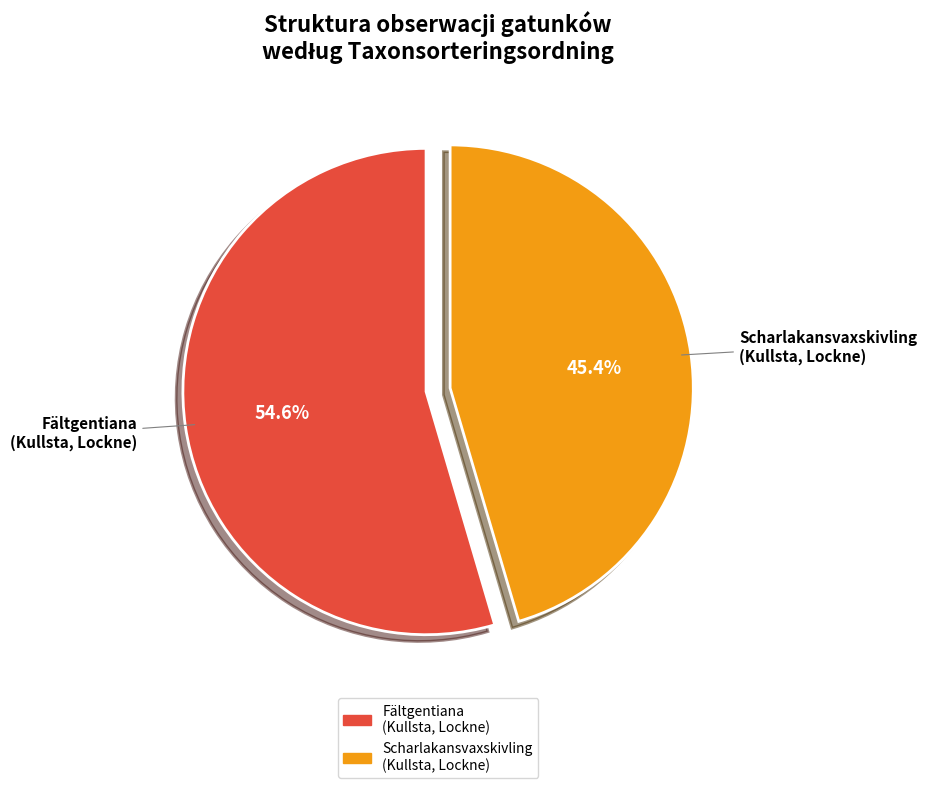

Between Scharlakansvaxskivling (Kullsta, Lockne) and Fältgentiana (Kullsta, Lockne), which is larger?

Fältgentiana (Kullsta, Lockne)